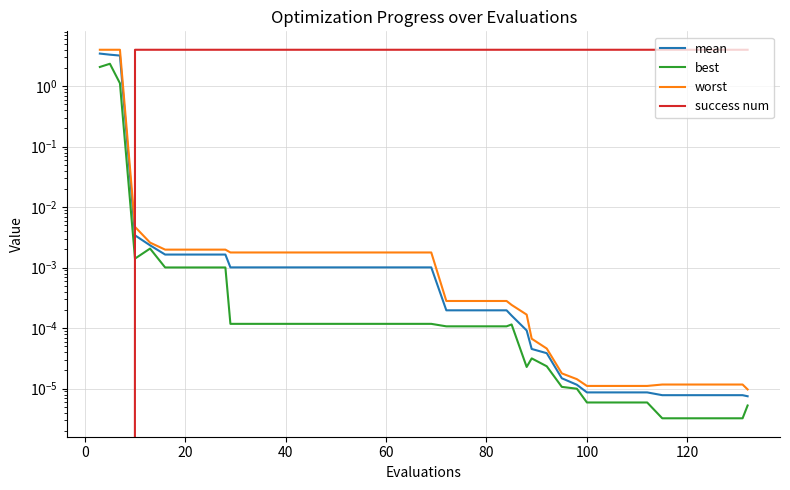

How many interior local peaks does the best series have?

4